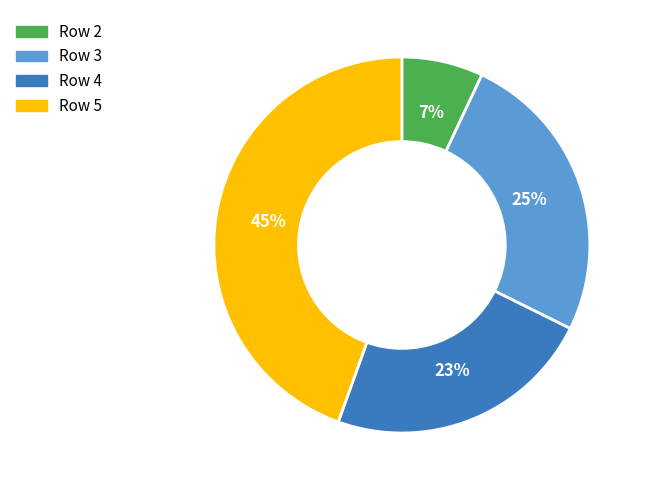

To the nearest percent, what is the difference between the largest and smallest slice percentages?

38%